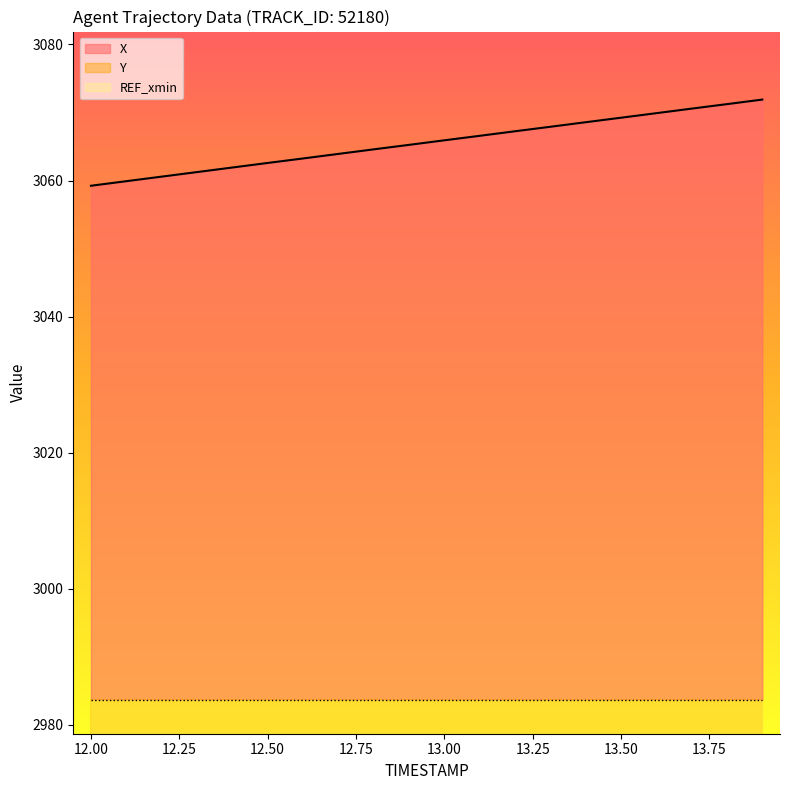

Is it true that X equals 1048.5 at 12.00?

False